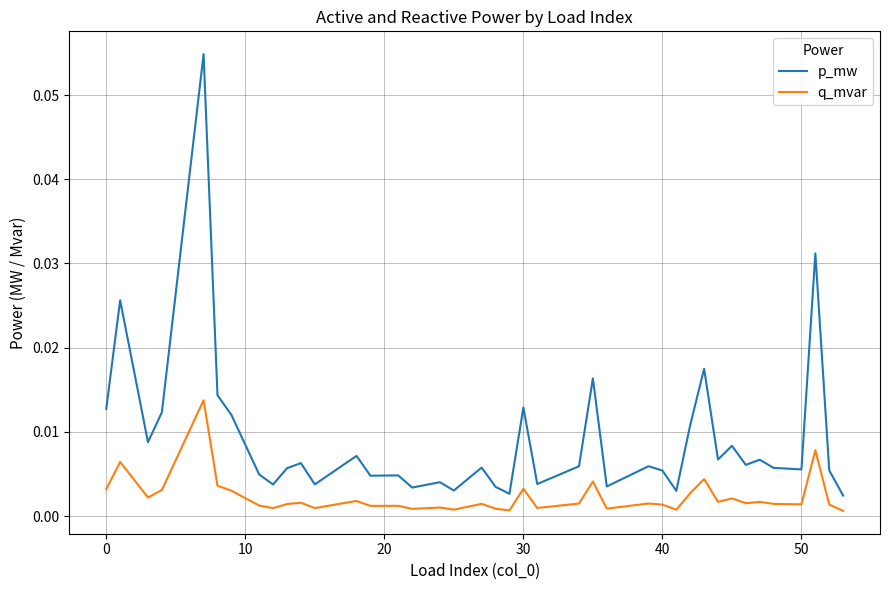

True or false: p_mw and q_mvar intersect in this chart.

False